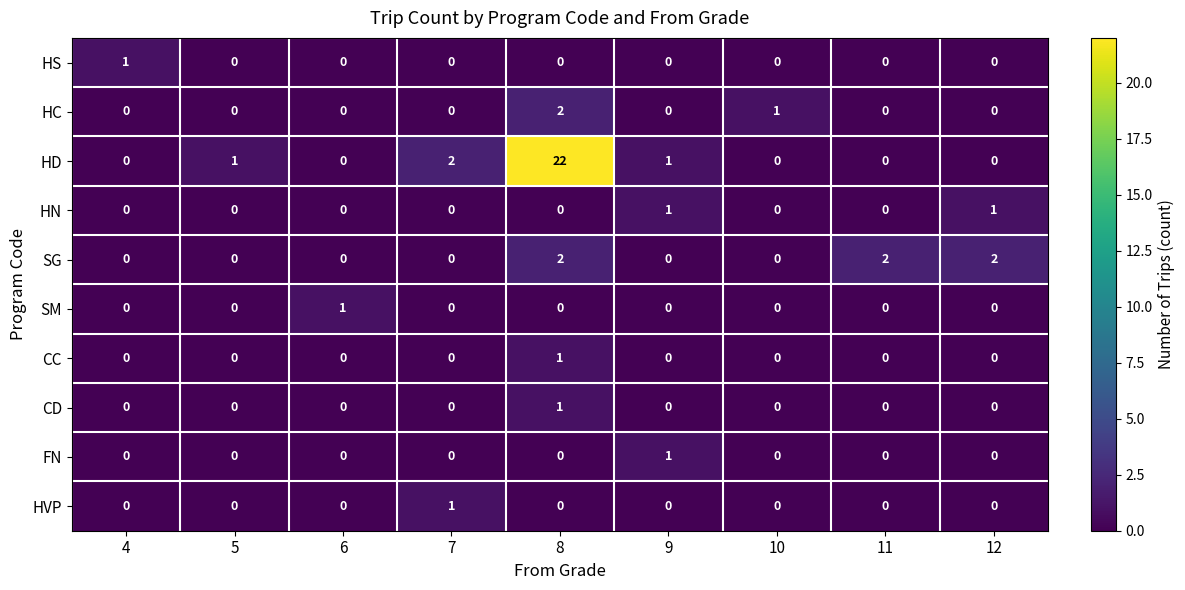

What is the spread (max minus min) of values at 10?

1